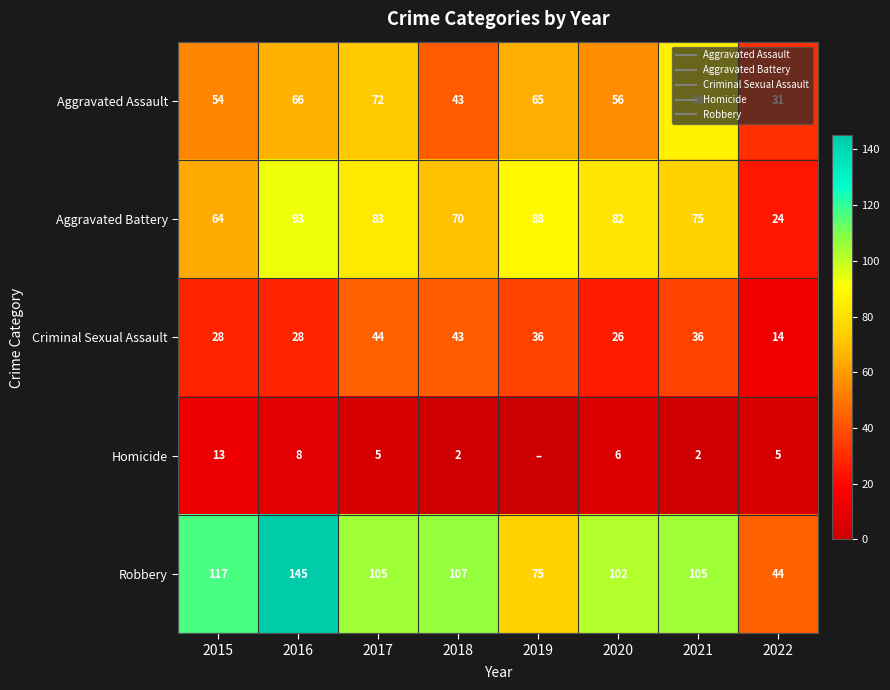

True or false: Robbery has a value of 145 at 2016.

True